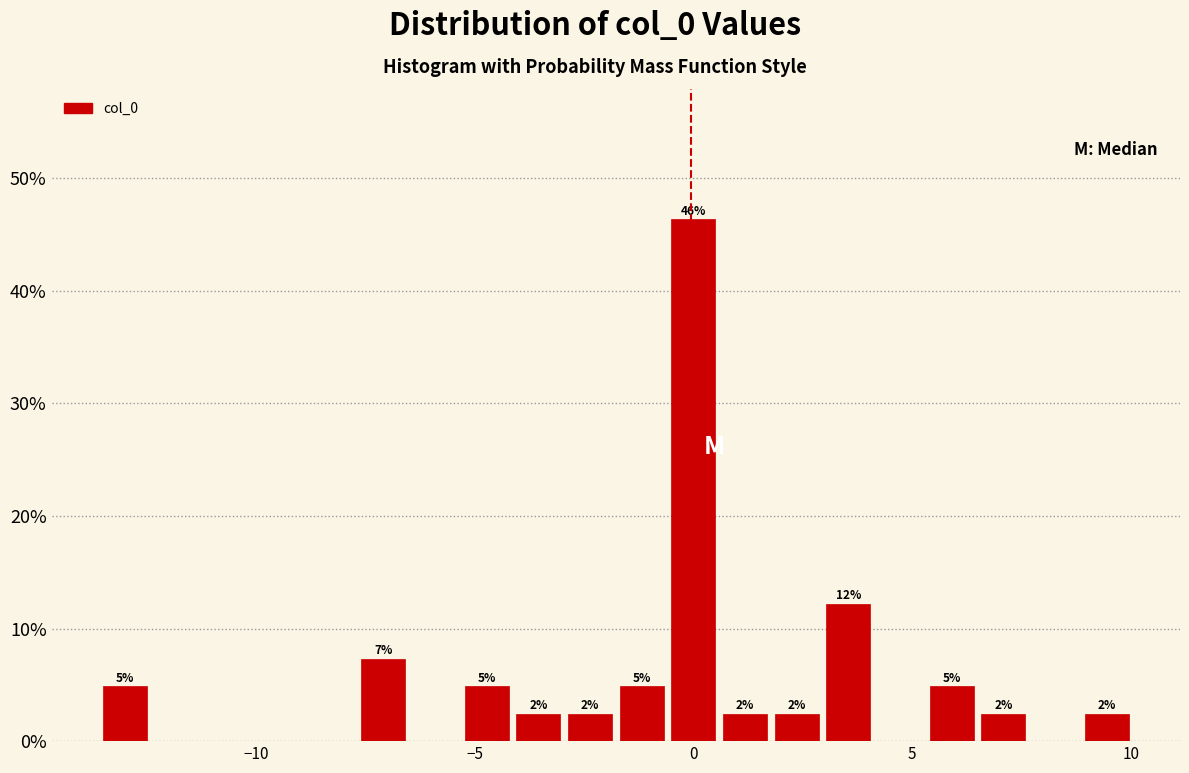

Read against the x-axis, roughly where is the centre of the tallest bar?

0.0